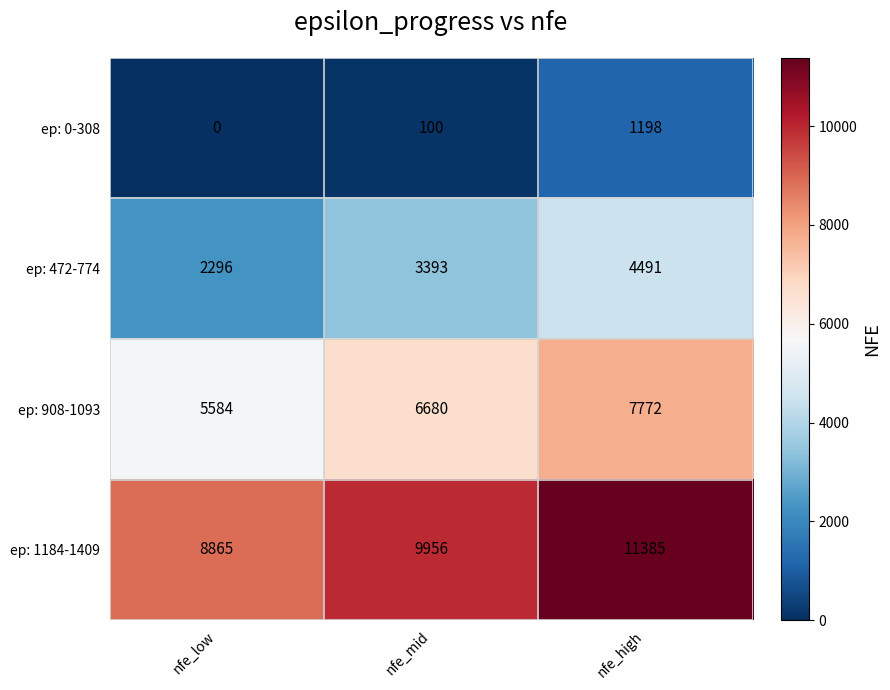

How many data points in ep: 908-1093 are less than 6680?

1